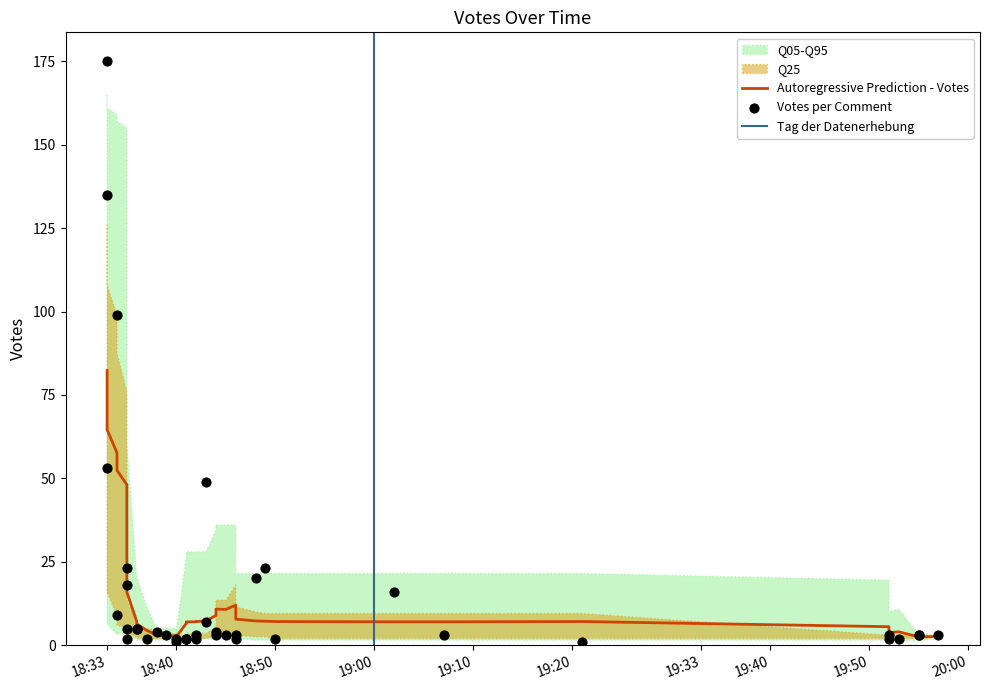

Which has a higher value, 2019-09-28 18:36 or 2019-09-28 18:33?

2019-09-28 18:33